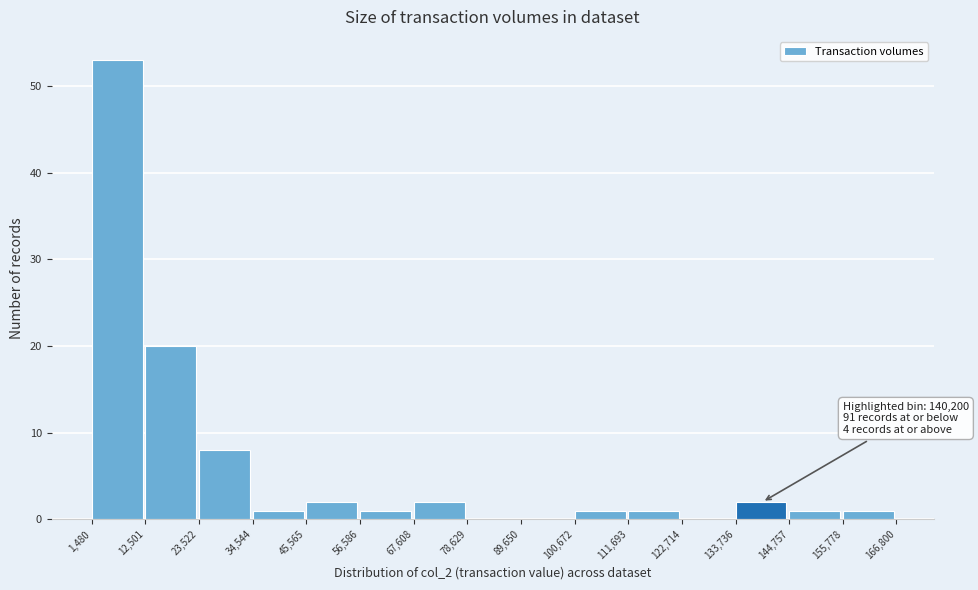

Over which range of the x-axis is the bar tallest?

1,480 to 12,501